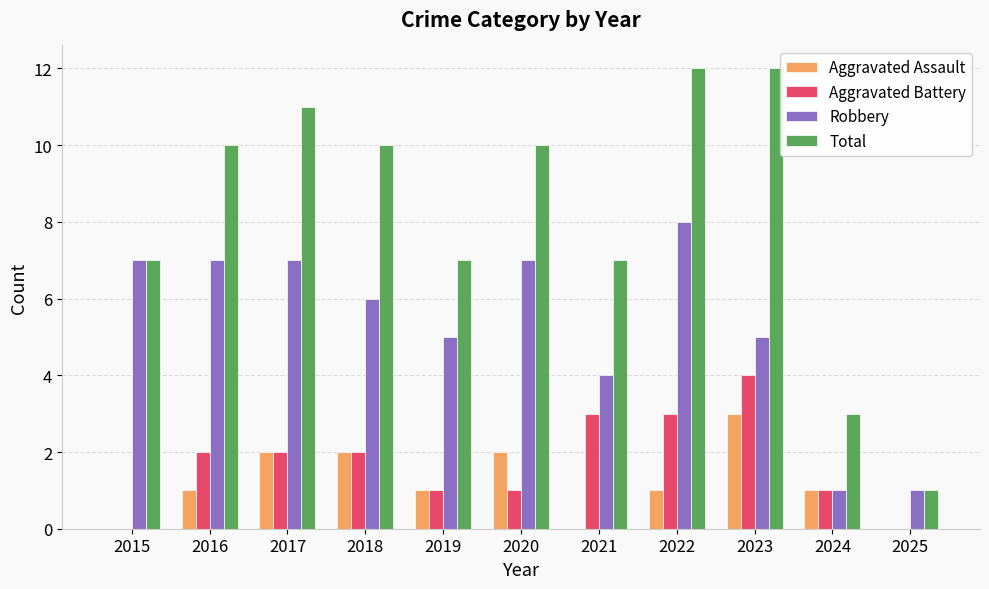

Which series has the largest range (max minus min)?

Total